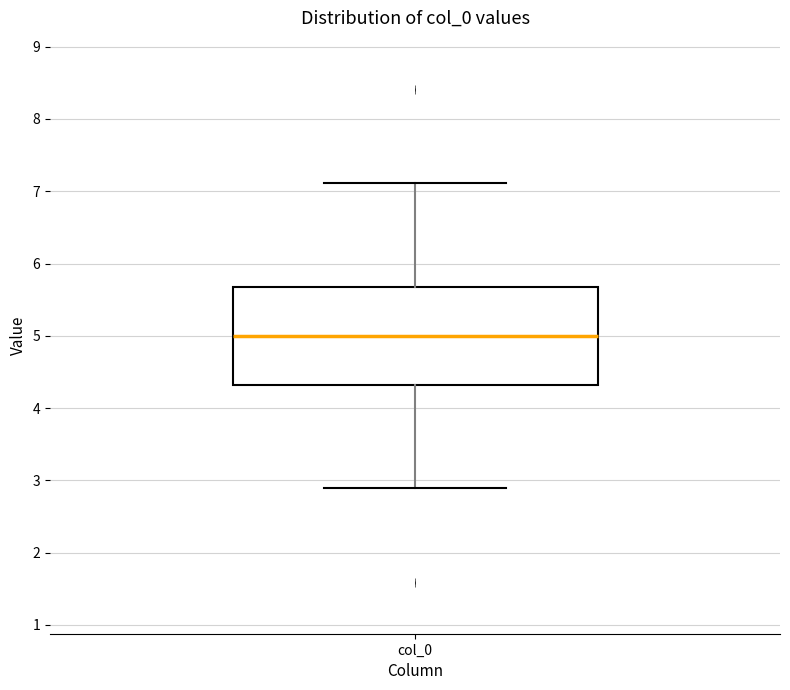

Transcribe this box plot: give where the median line is, the range the box spans, and where the two whiskers end, as read against the y-axis. The values are not printed on the chart, so give them approximately, as read against the axis.

median 5.0, box 4.3 to 5.7, whiskers 2.9 to 7.1